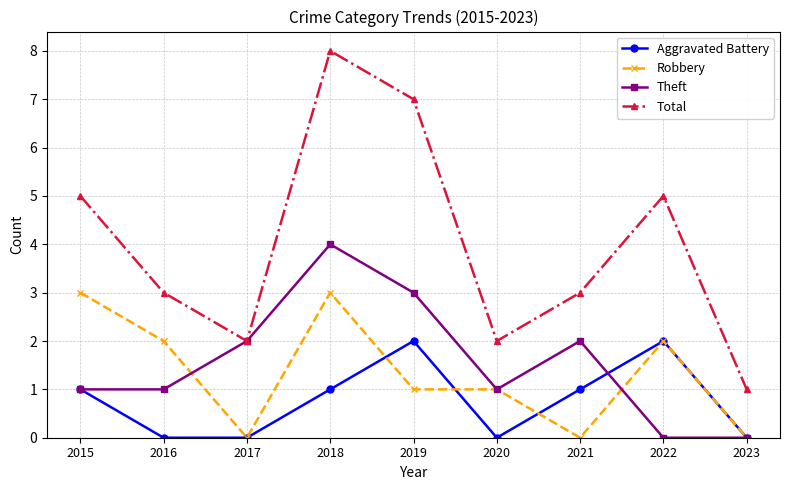

Is it true that Total equals 1 at 2023?

True